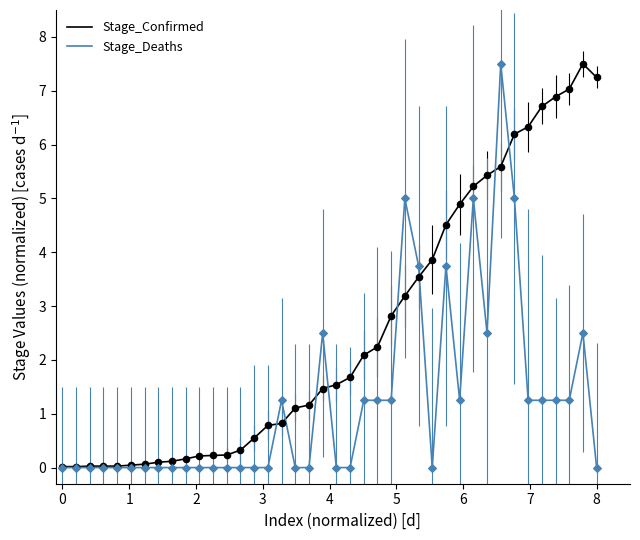

List the series in order of their overall mean, lowest first.

Stage_Deaths, Stage_Confirmed